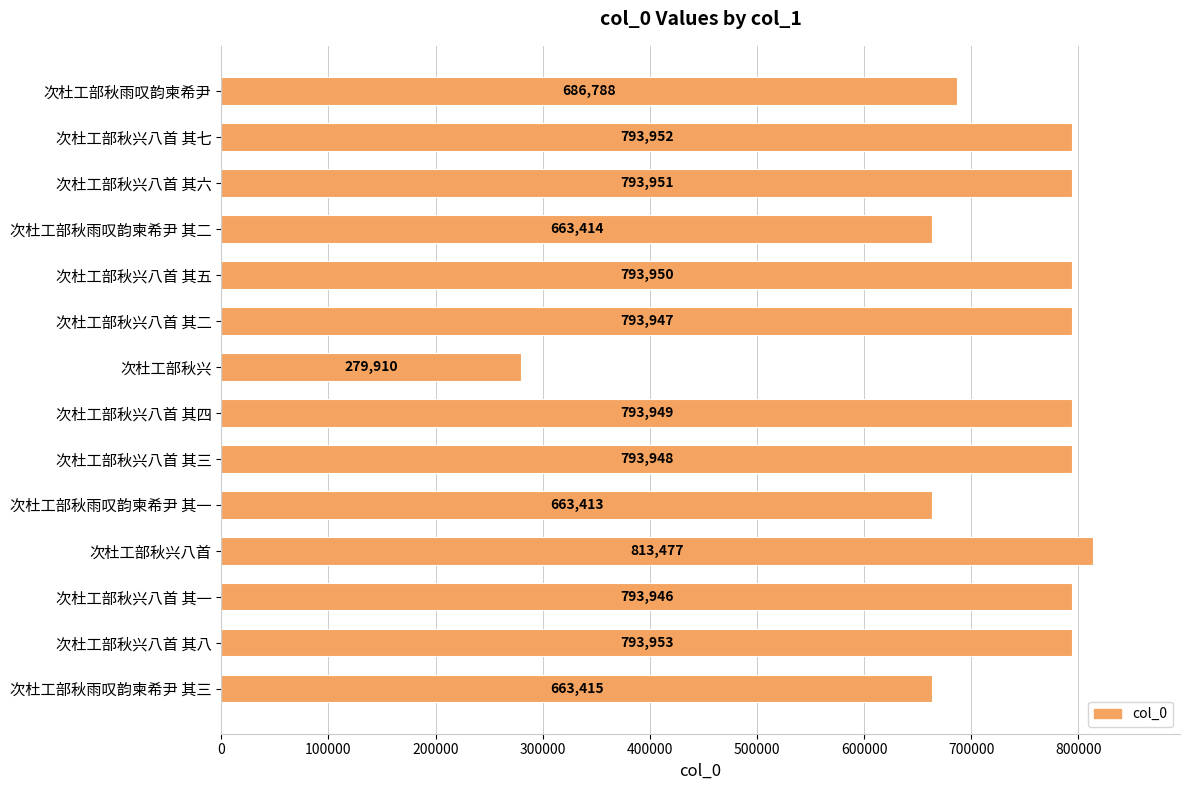

Is it true that the value at 次杜工部秋雨叹韵柬希尹 其二 is 228490?

False